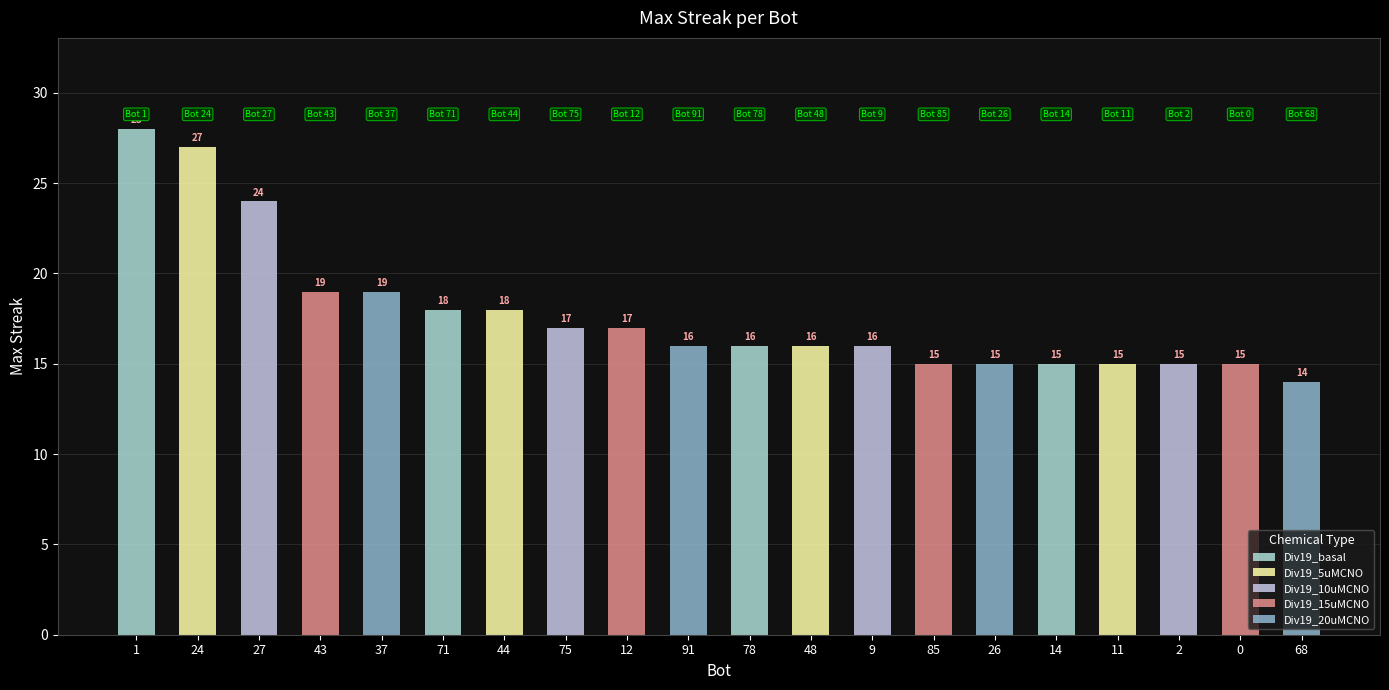

What is the difference between the values at 91 and 24?

11